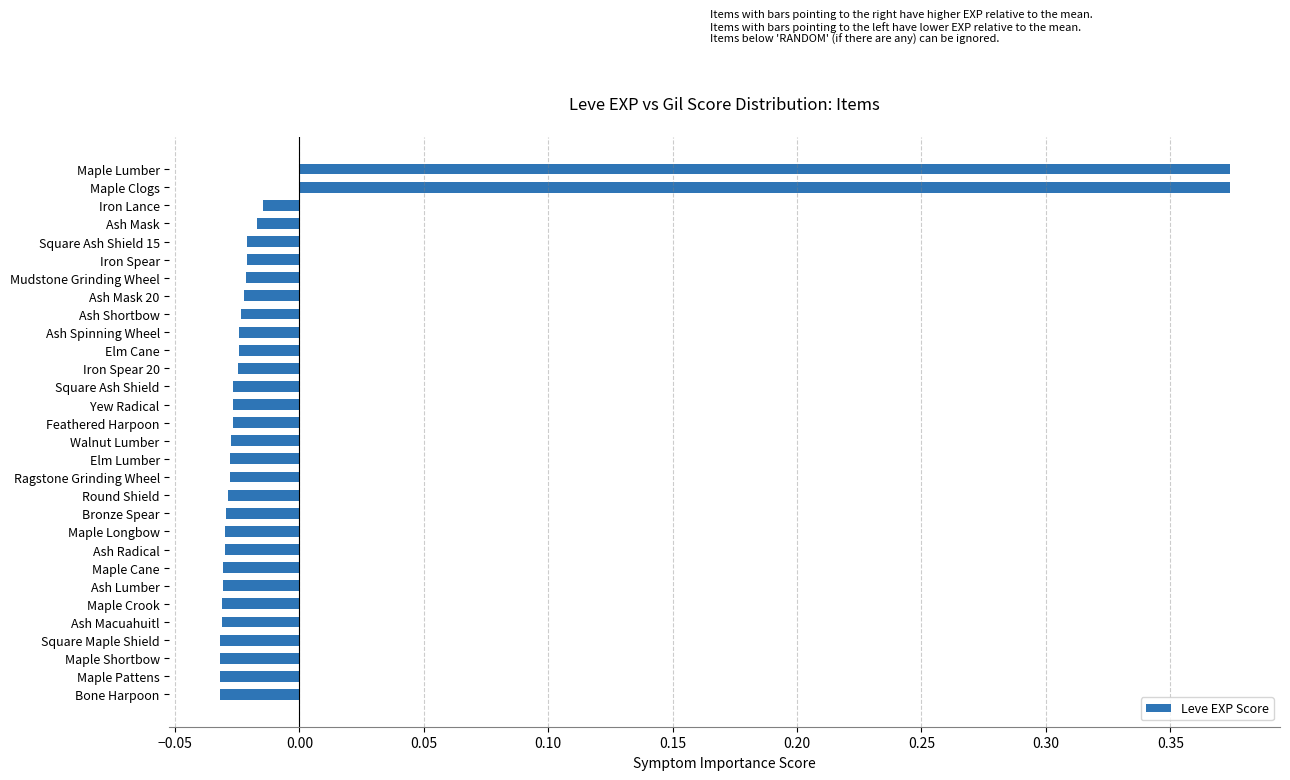

Is it true that the value at Maple Lumber is 0.2?

False